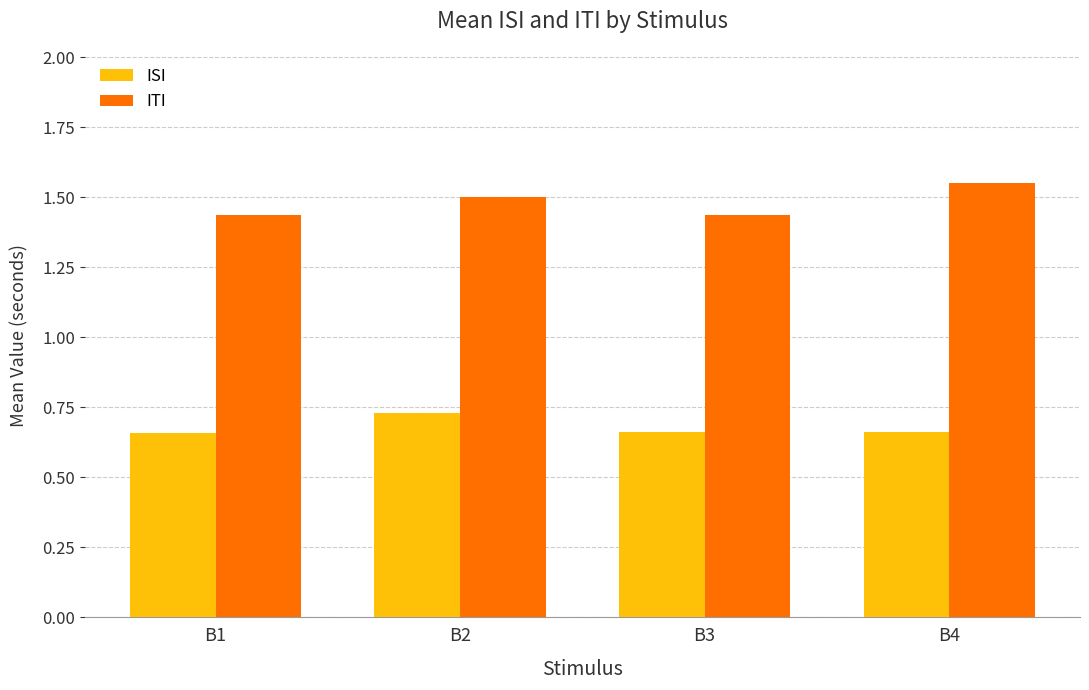

True or false: ITI has a value of 0.6 at B4.

False